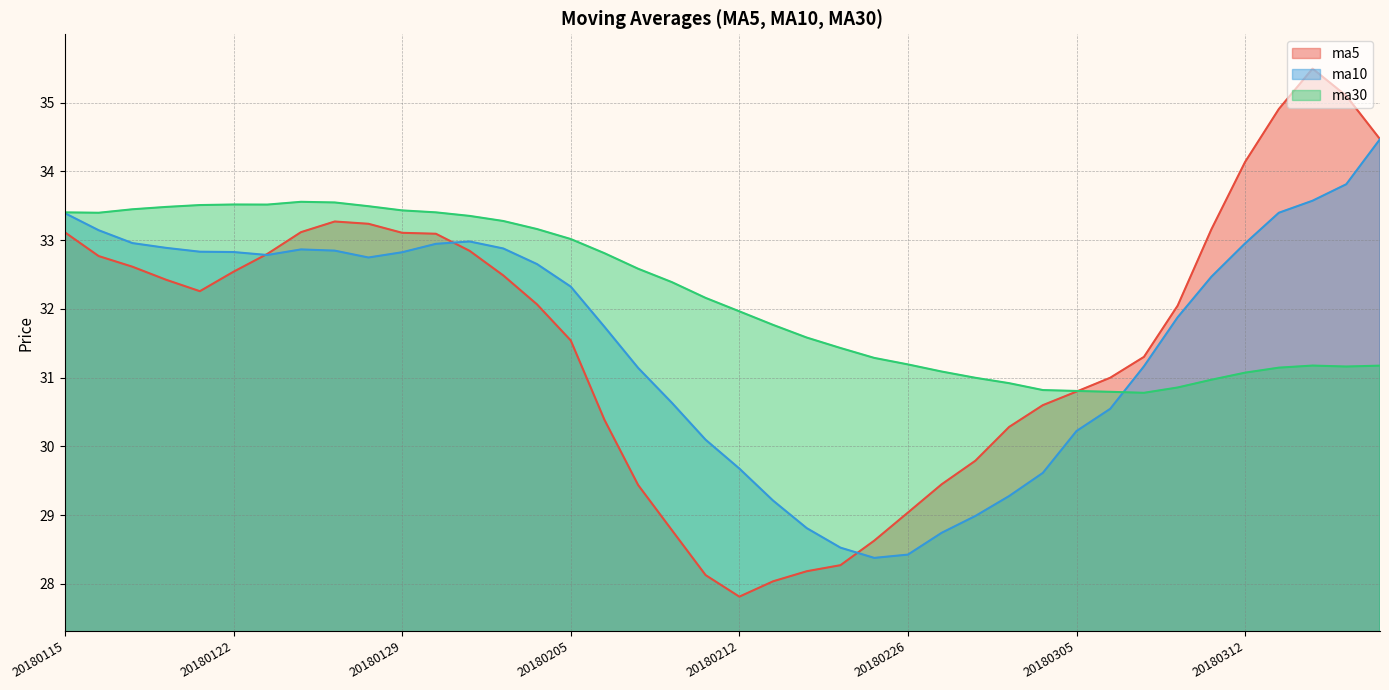

True or false: ma30 and ma10 cross at least once.

True